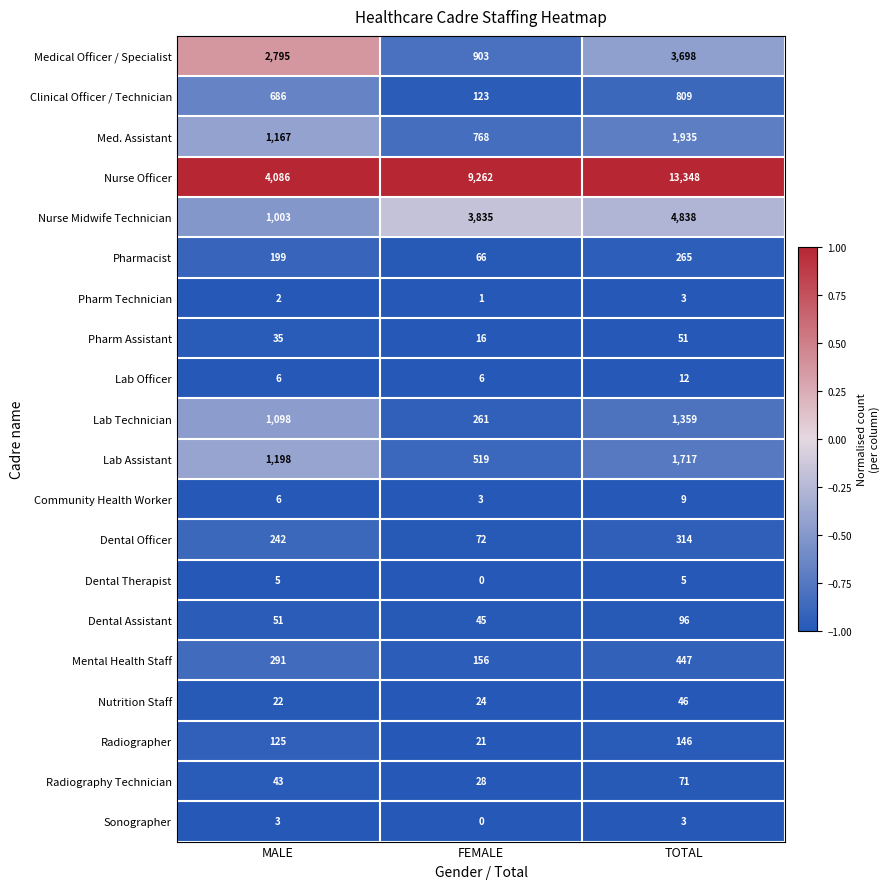

What is the difference between the maximum and minimum values in the Dental Officer series?

242